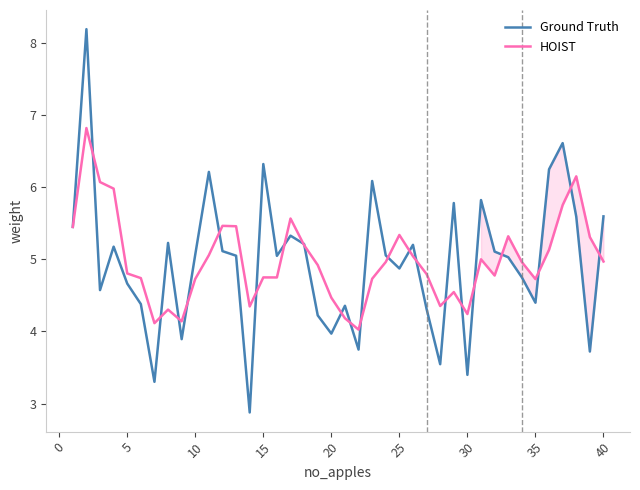

What is the lowest value of the Ground Truth series?

2.9